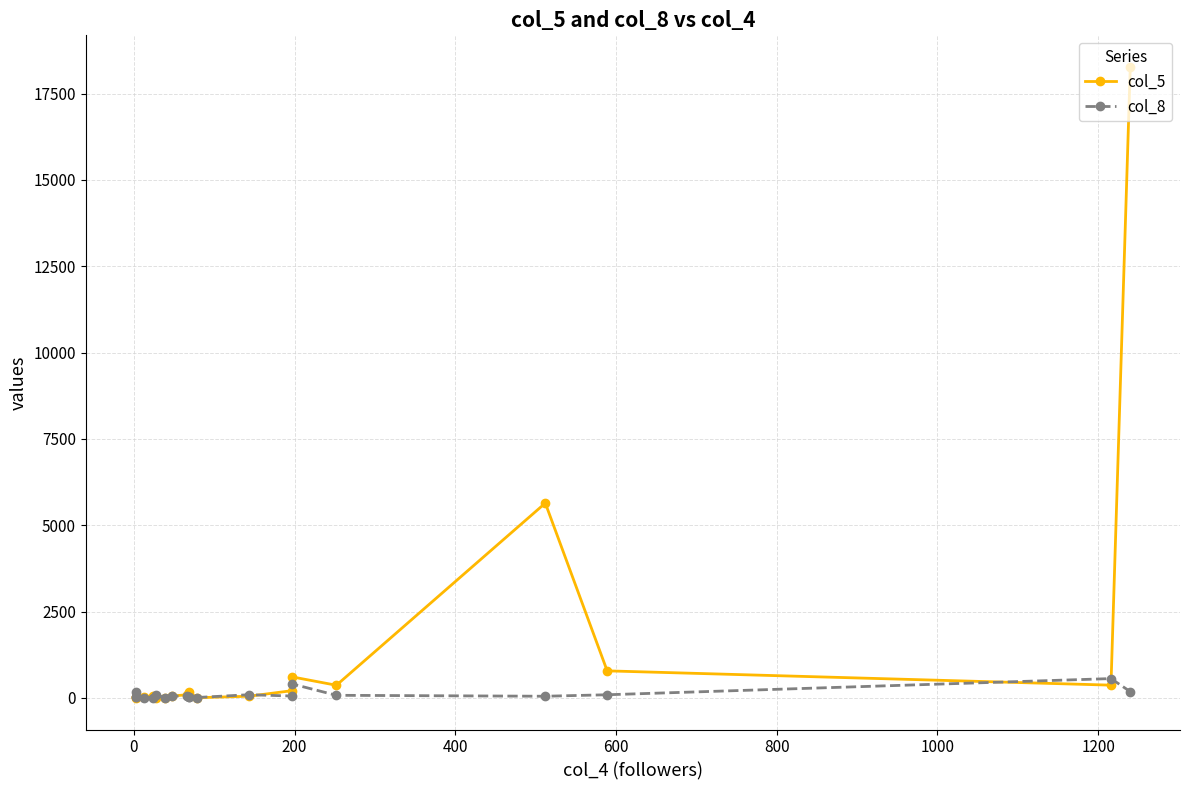

True or false: col_5 has a value of 314 at 17.

False